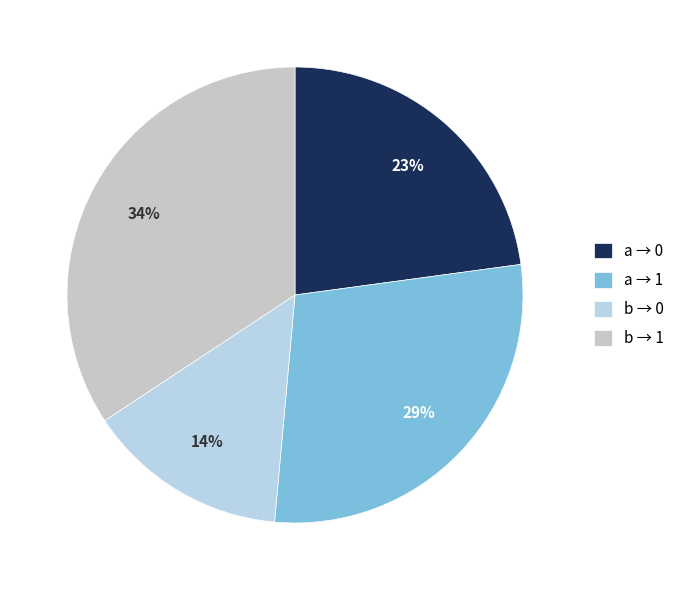

How many segments does this pie chart have?

4